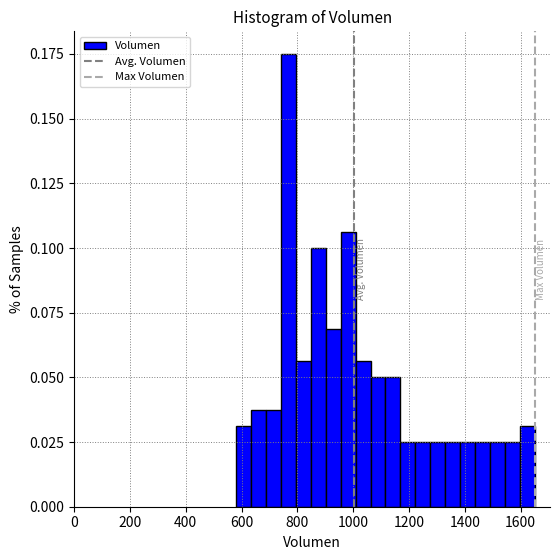

Around what value on the x-axis is the tallest bar? Give the approximate position of its centre, as read against the axis.

760